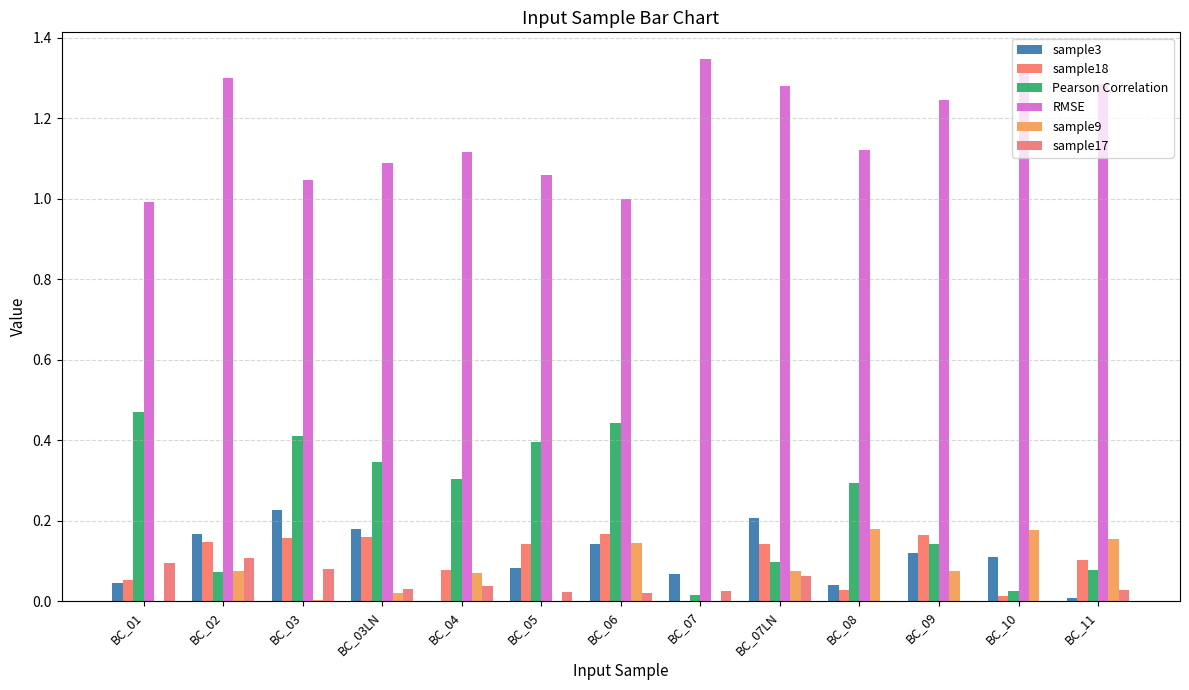

Are the bars horizontal?

No